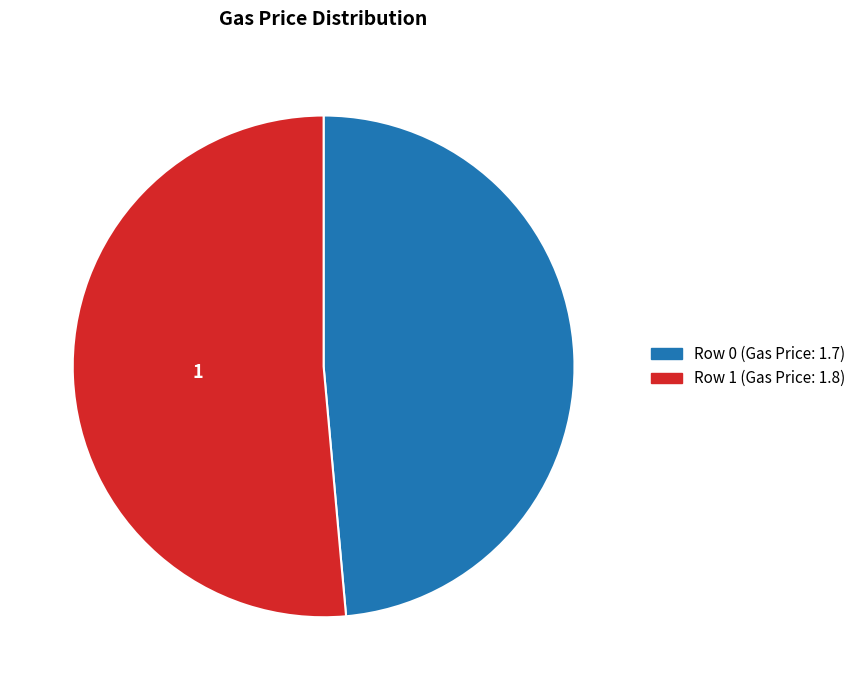

Count the number of slices in the pie.

2